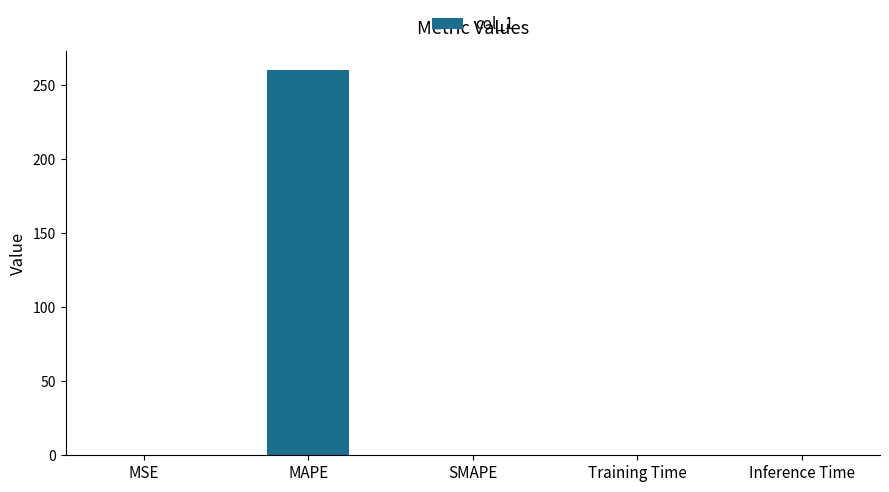

The value at SMAPE is 0.0. True or false?

True